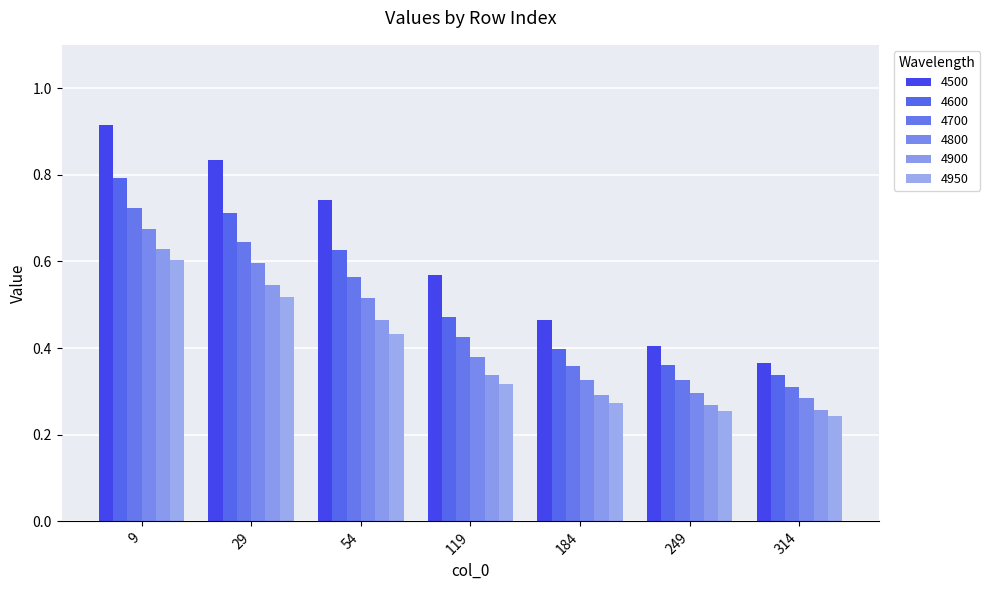

Is it true that 4950 equals 0.3 at 184?

True